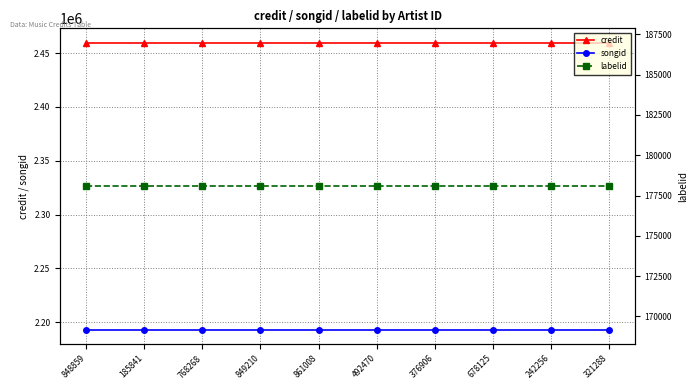

What is the sum of all labelid values?

1780810